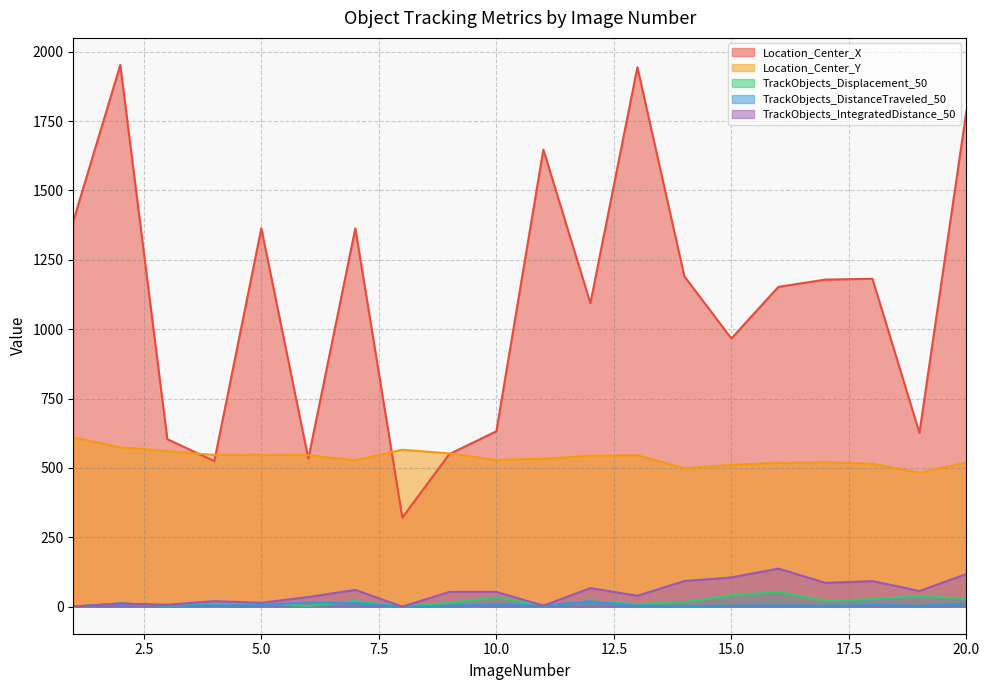

Rank the series by their maximum value, from highest to lowest.

Location_Center_X, Location_Center_Y, TrackObjects_IntegratedDistance_50, TrackObjects_Displacement_50, TrackObjects_DistanceTraveled_50